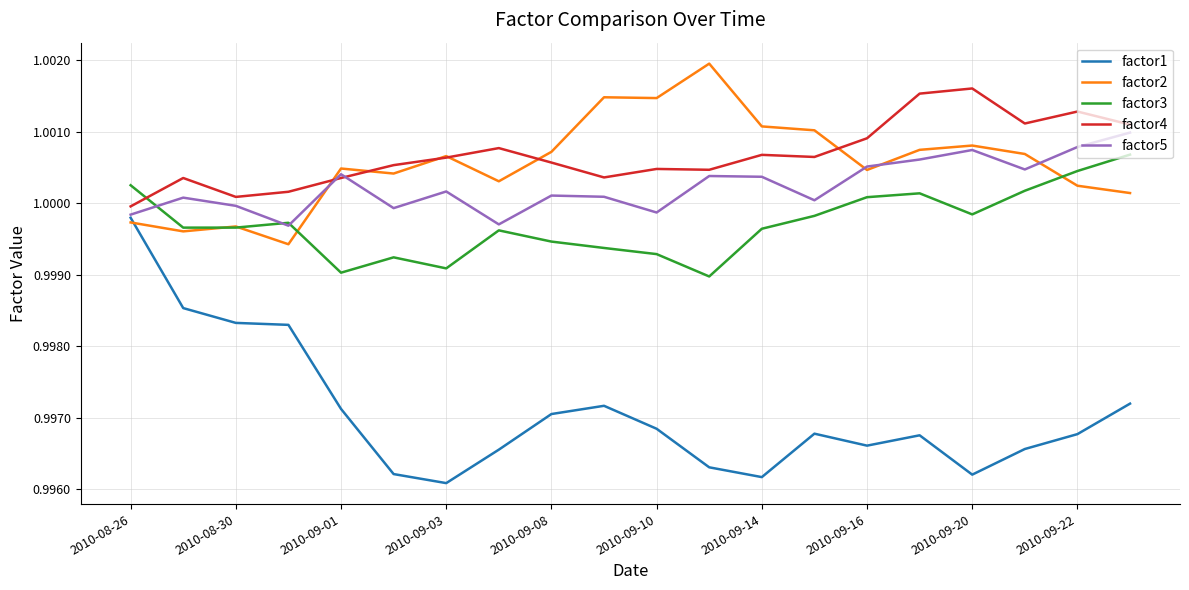

How many lines are shown in the chart?

5